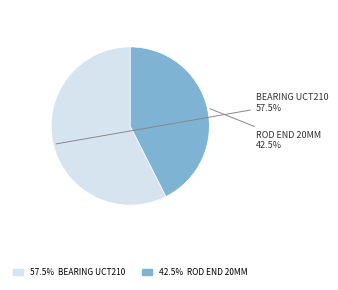

Is there a majority slice in this chart?

Yes